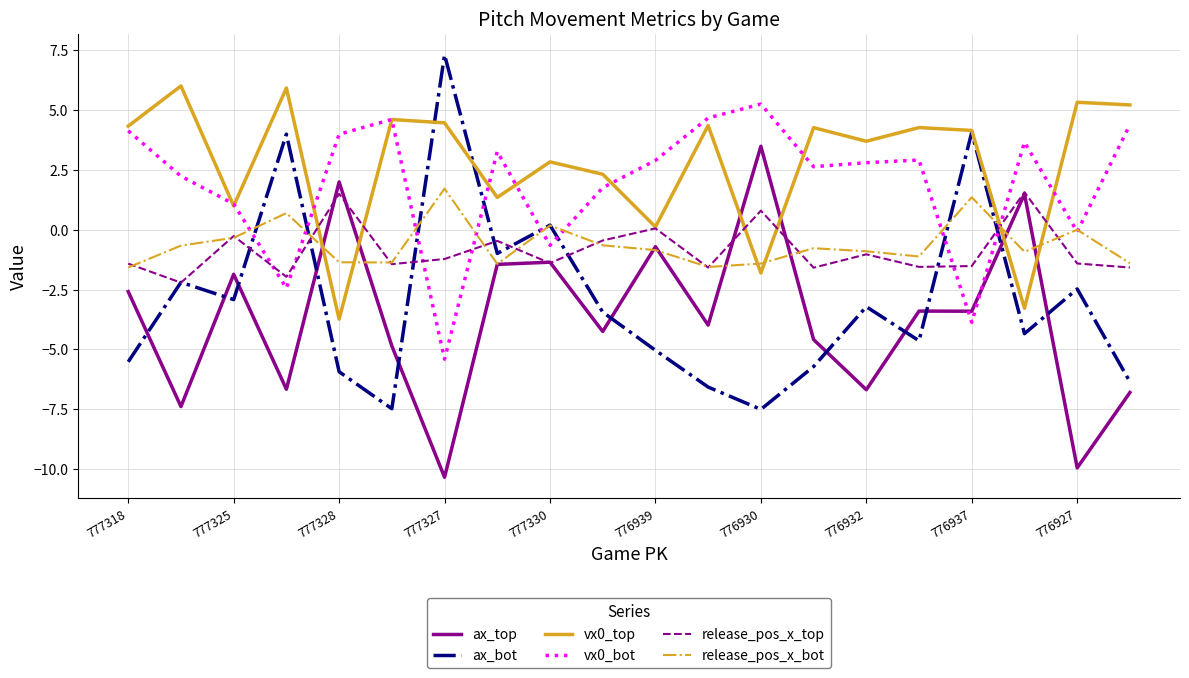

What is the highest value of the ax_top series?

3.5